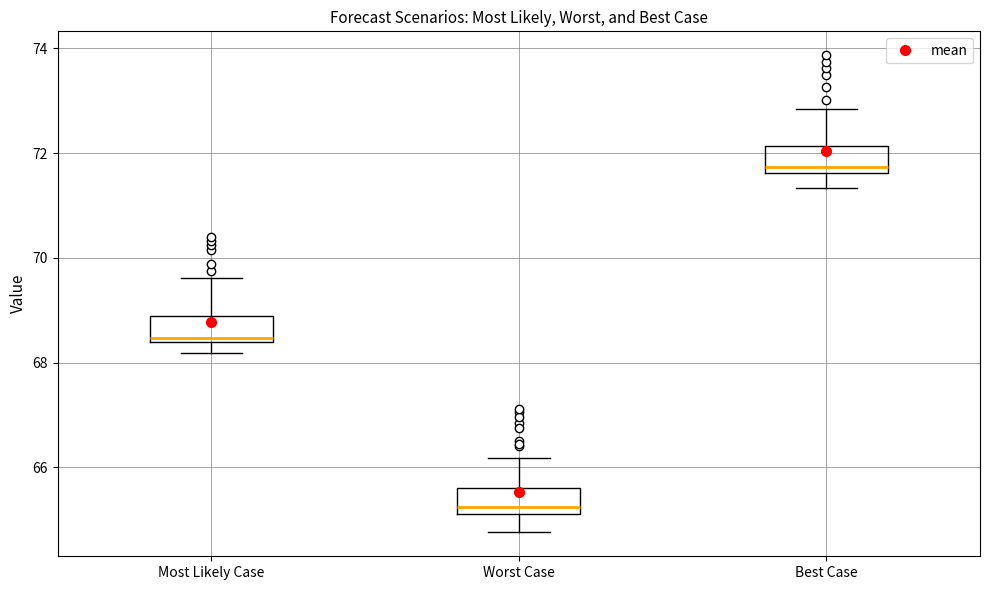

Which box has the lowest median line?

Worst Case